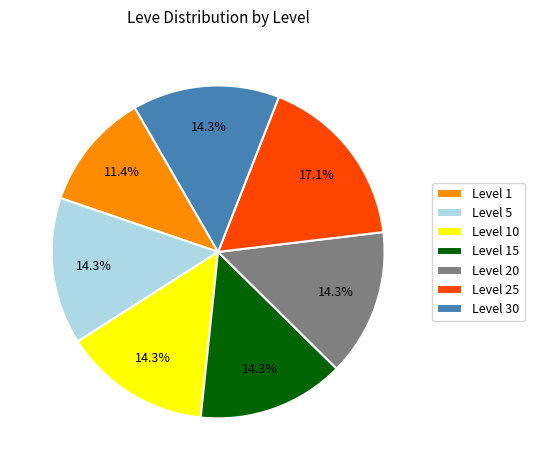

Which category has the smallest portion of the pie?

Level 1